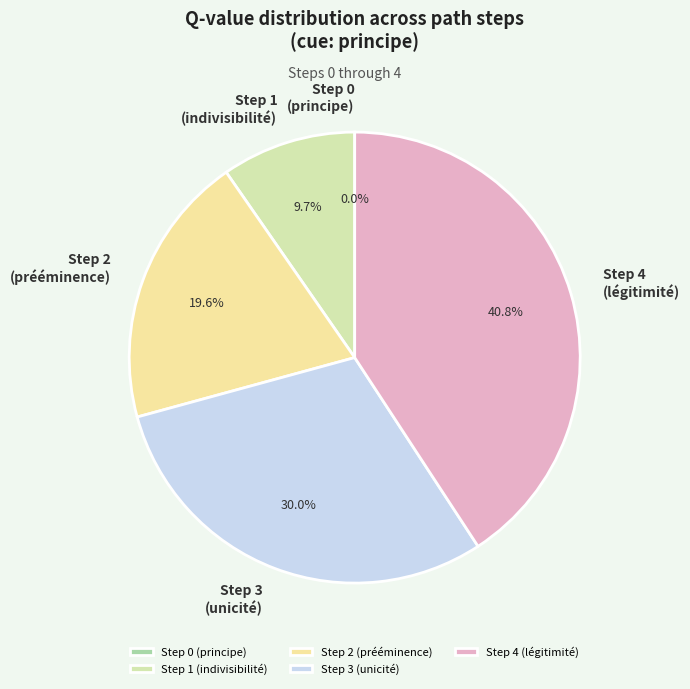

What percentage is the Step 3
(unicité) slice, to the nearest percent?

30%